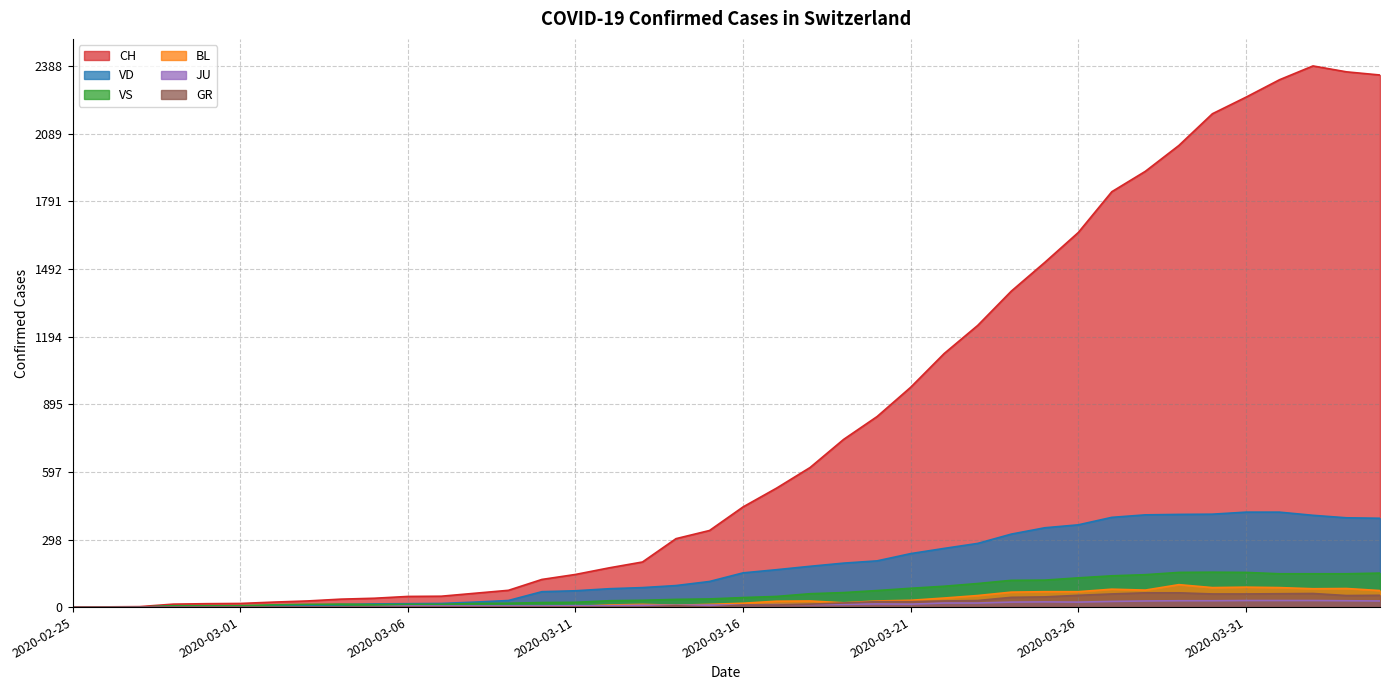

Which category has the lowest value in the BL series?

2020-02-25